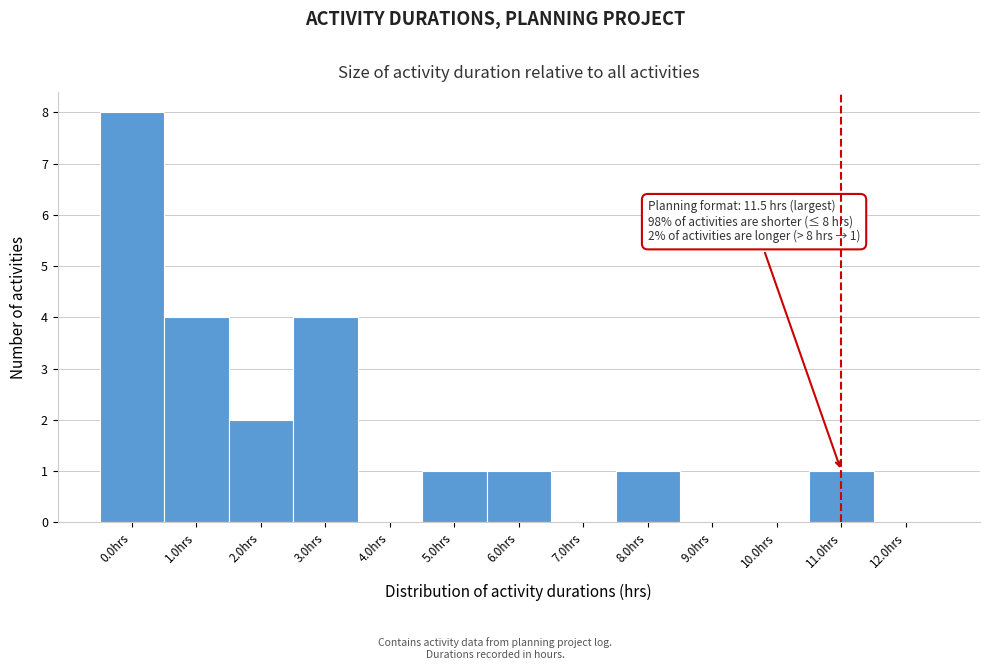

Reading left to right, transcribe all the data shown in this chart.

0.0hrs=8	1.0hrs=4	2.0hrs=2	3.0hrs=4	4.0hrs=0	5.0hrs=1	6.0hrs=1	7.0hrs=0	8.0hrs=1	9.0hrs=0	10.0hrs=0	11.0hrs=1	12.0hrs=0